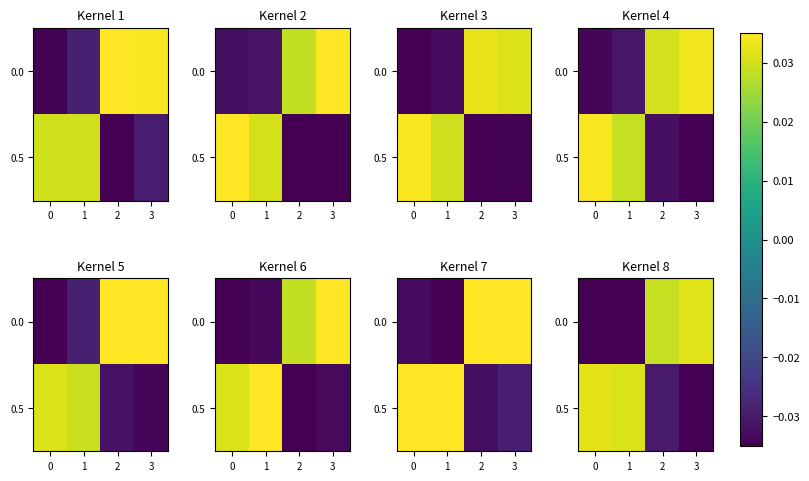

How many data points in 0.5 are less than 0?

2